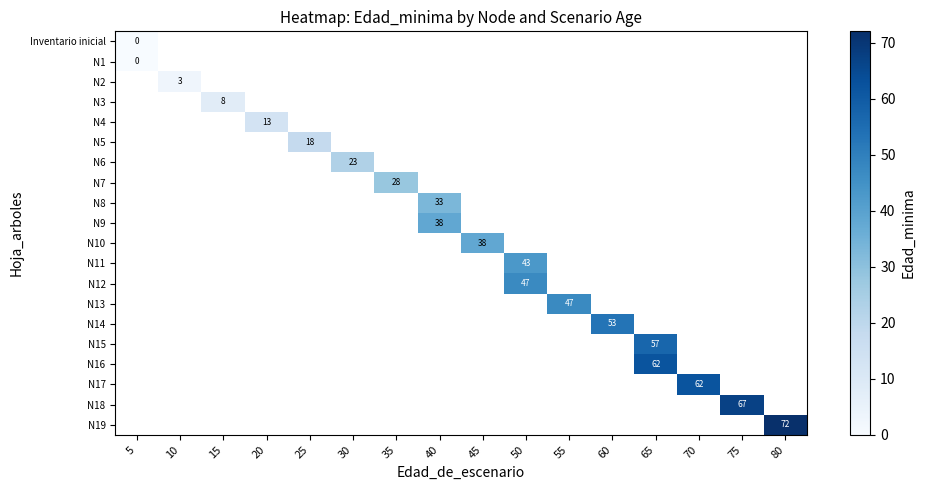

True or false: row_15 has a value of 36.9 at 65.

False